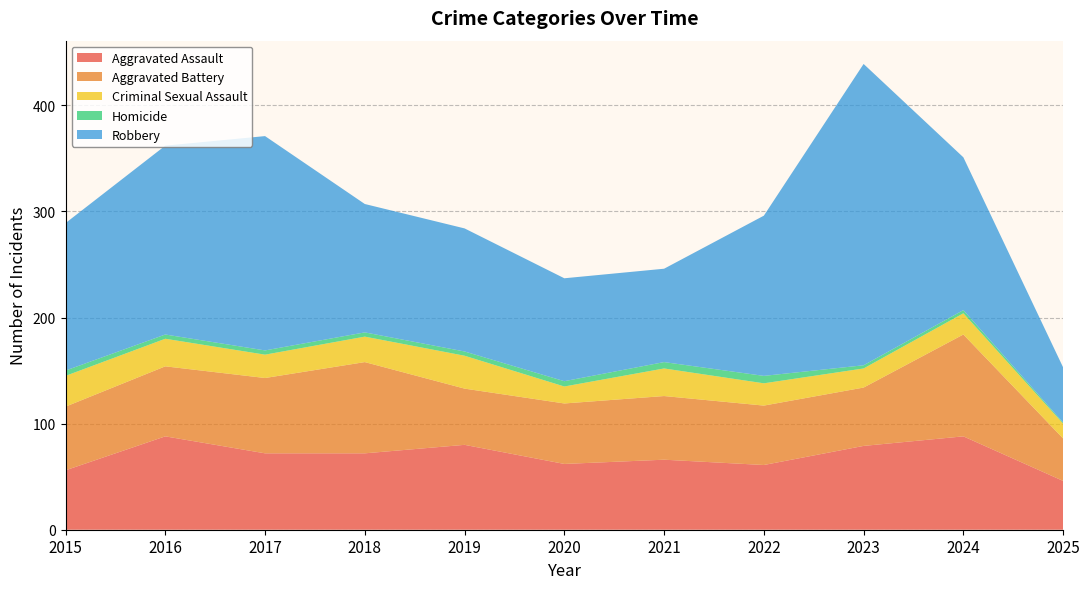

Reading left to right, transcribe all the data shown in this chart.

Aggravated Assault: 56	88	72	72	80	62	66	61	79	88	46
Aggravated Battery: 60	66	71	86	53	57	60	56	55	96	40
Criminal Sexual Assault: 29	26	22	24	31	16	26	21	18	20	14
Homicide: 5	4	4	4	4	5	6	7	3	3	1
Robbery: 139	178	202	121	116	97	88	151	284	144	52